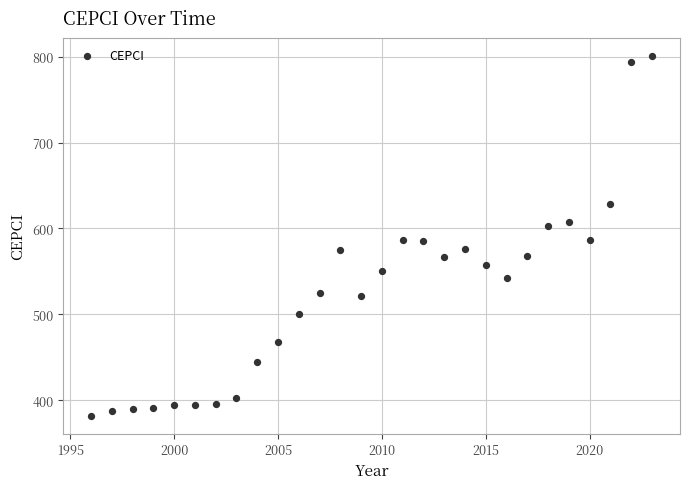

What is the range of Y values (max minus min)?

419